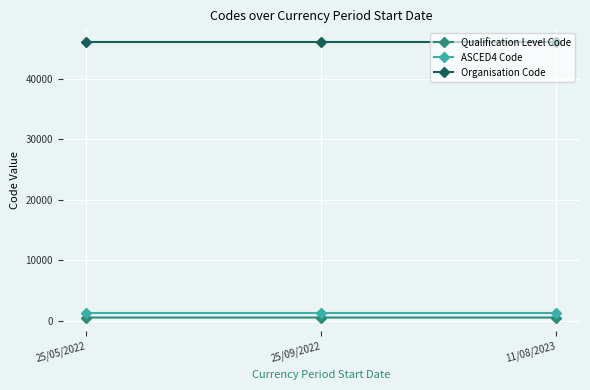

What is the value of the ASCED4 Code point at the 3rd from the left?

1201